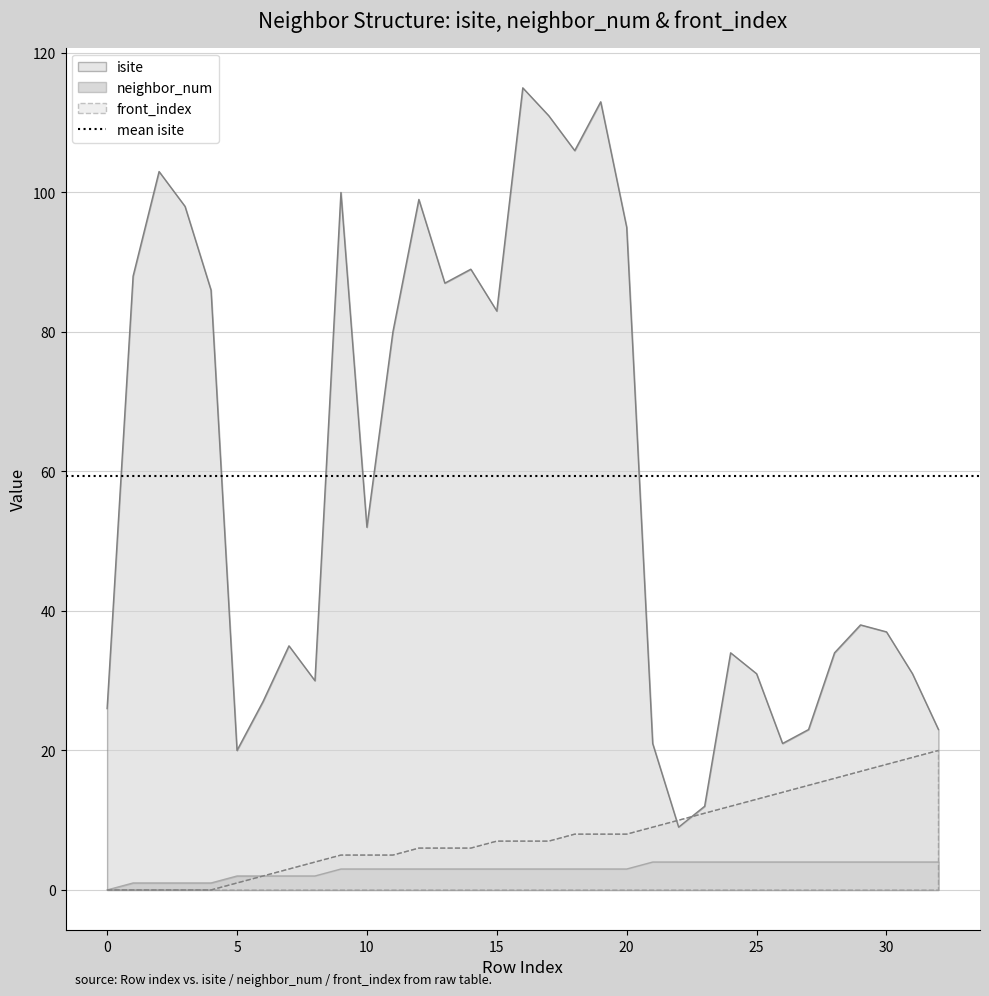

What is the approximate value of front_index at 21?

9